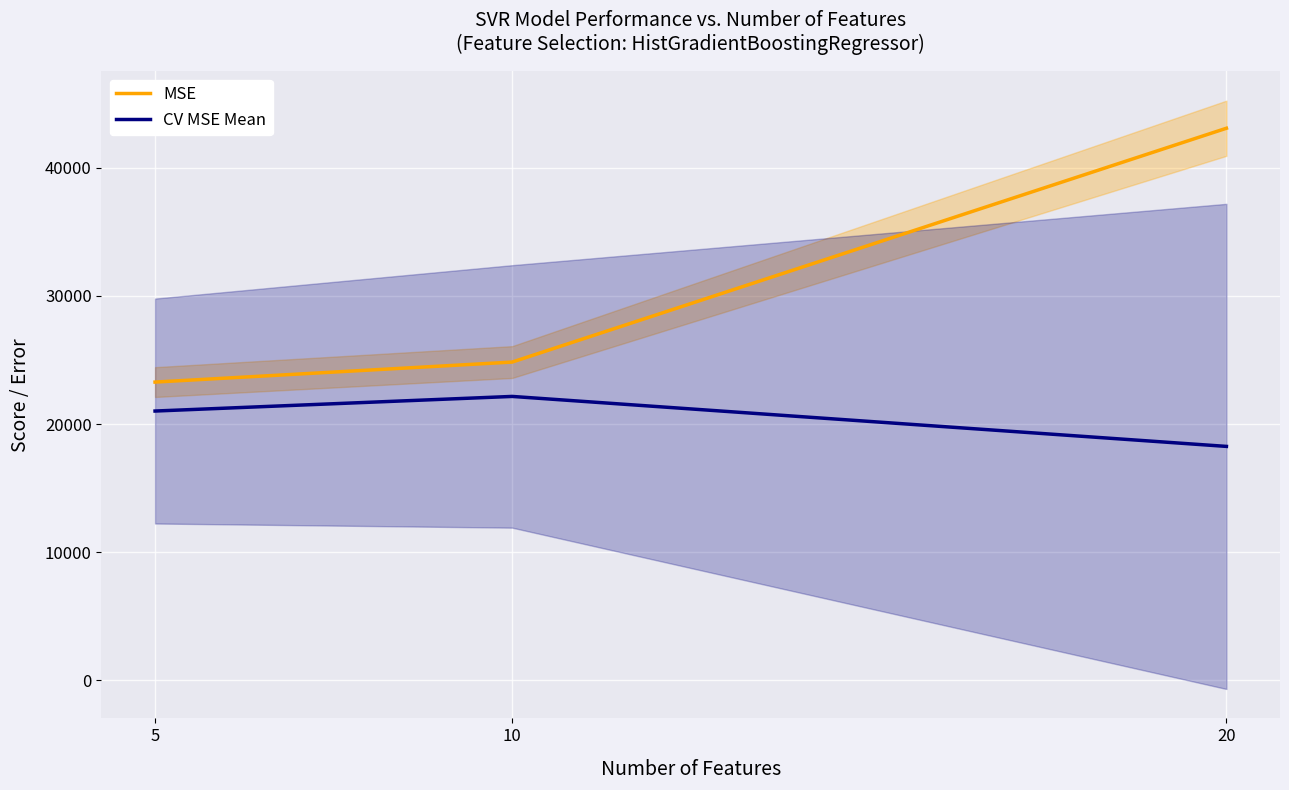

At how many categories does at least one series exceed 22989?

3